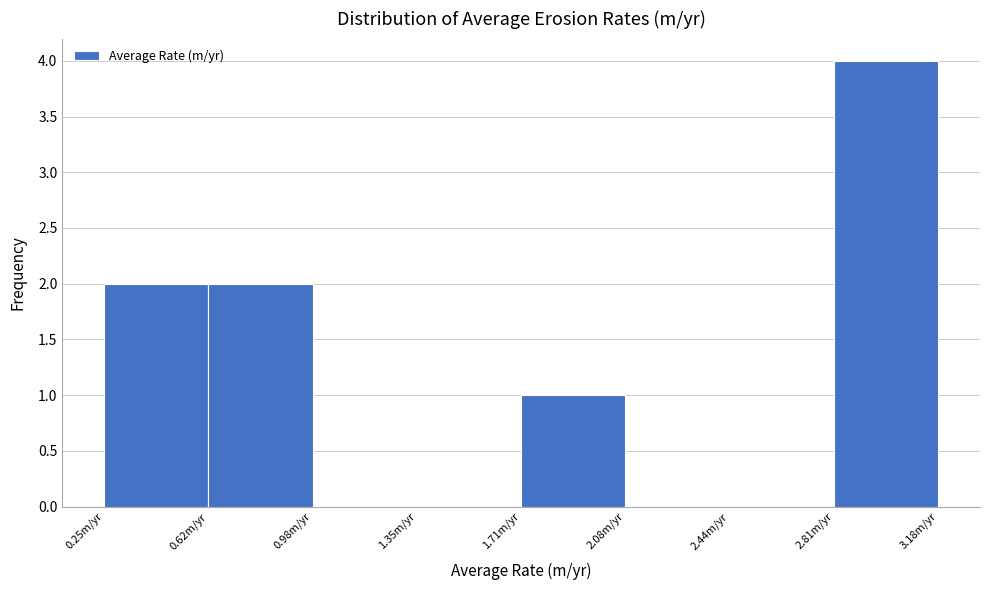

Which range on the x-axis has the tallest bar?

2.80 to 3.20